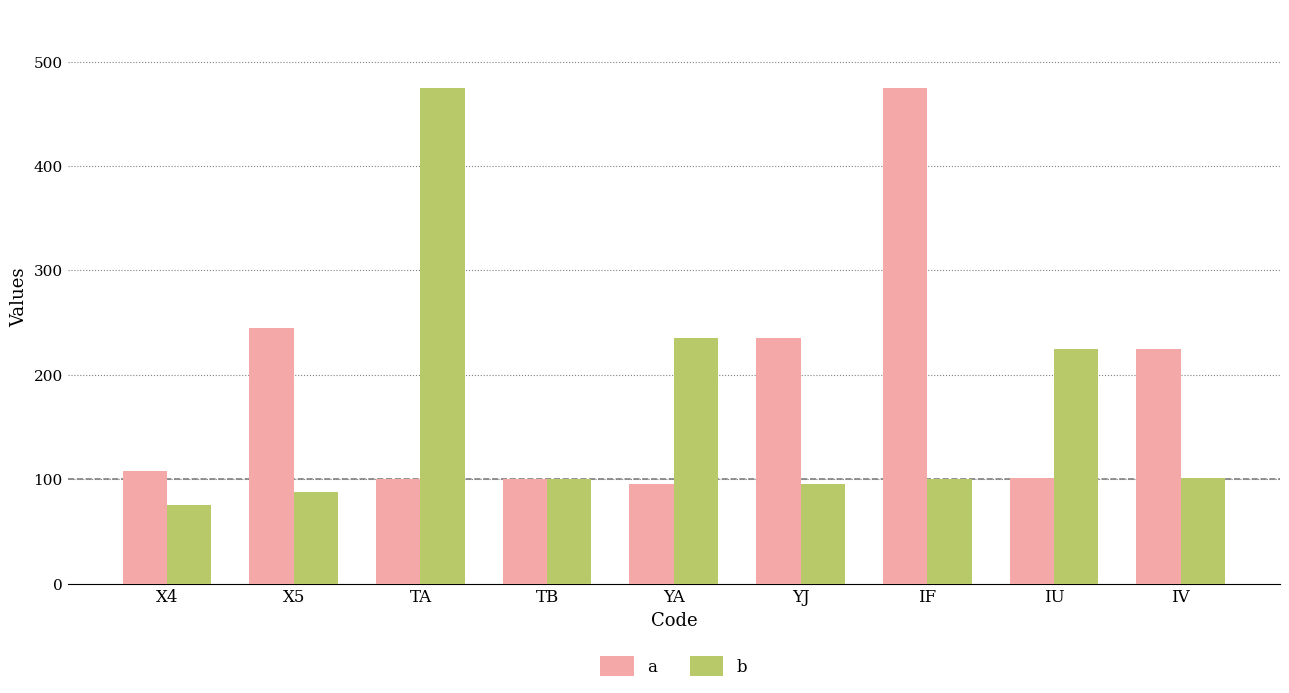

True or false: a has a value of 475 at IF.

True